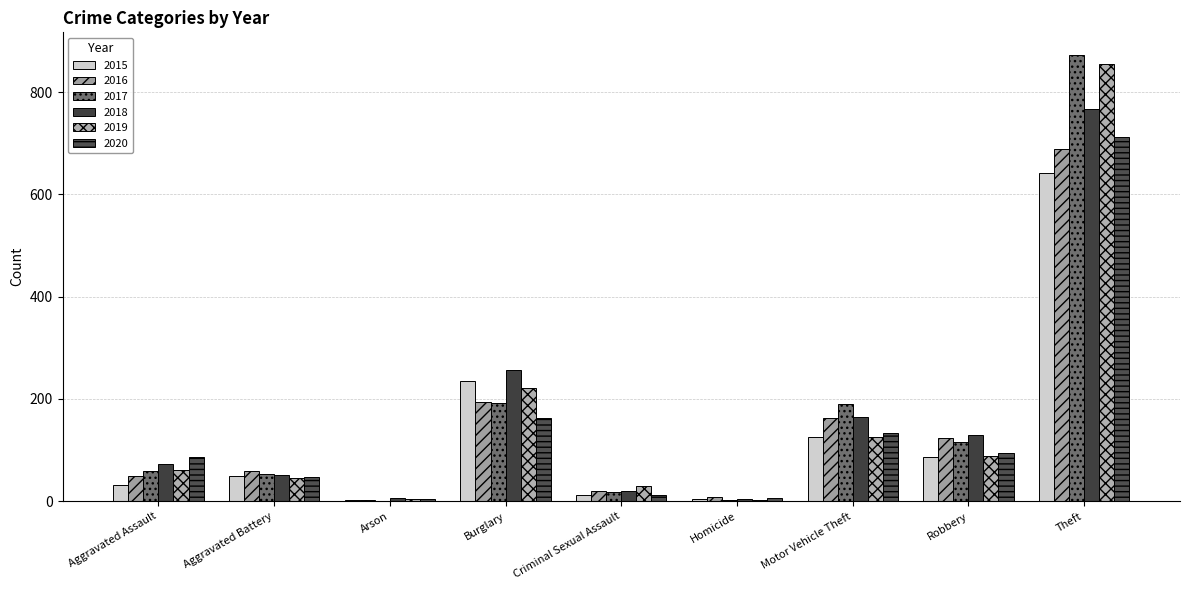

Count the number of data series in this chart.

6